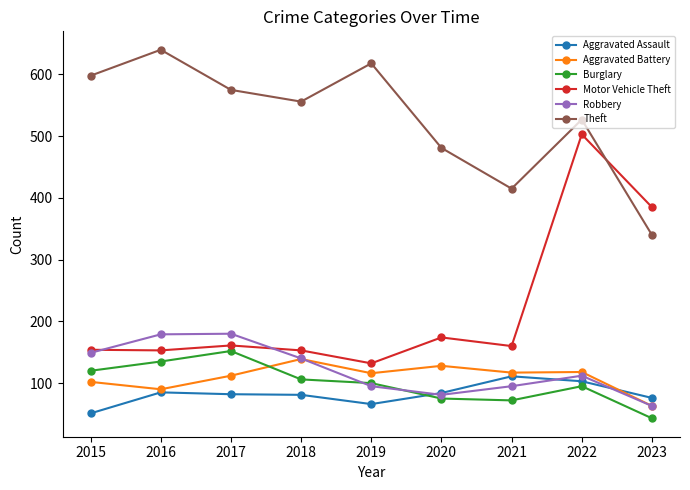

What is the greatest value displayed?

640